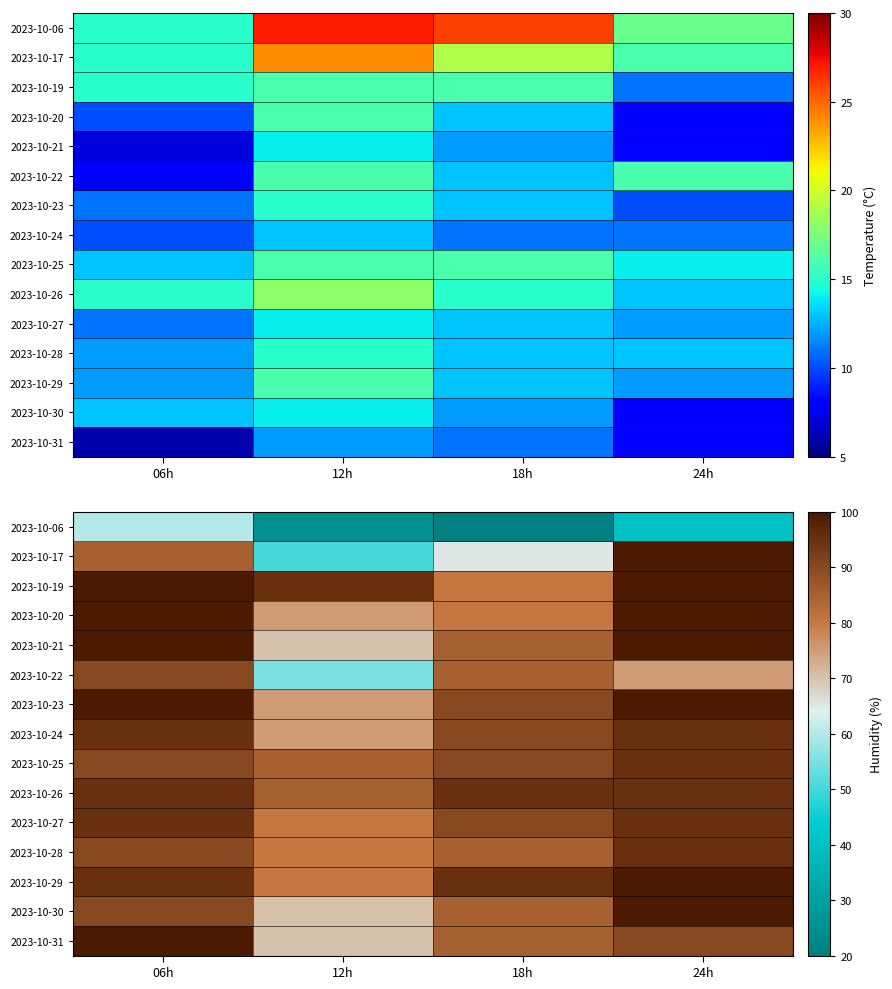

The value of 2023-10-17 at 12h is 35. True or false?

False